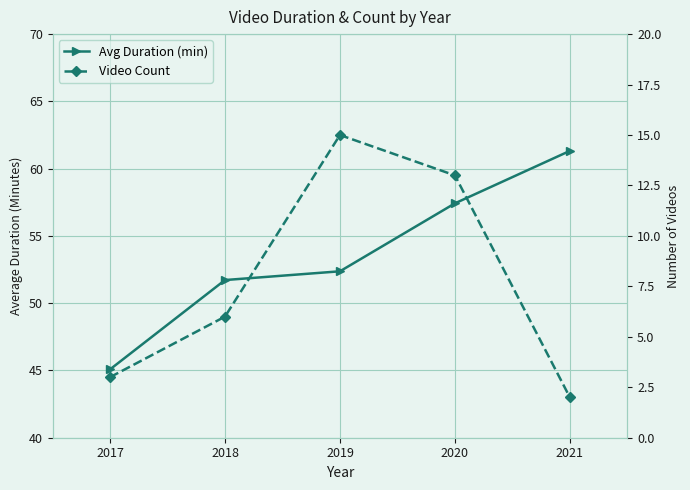

Which series has the largest total across all categories?

Avg Duration (min)